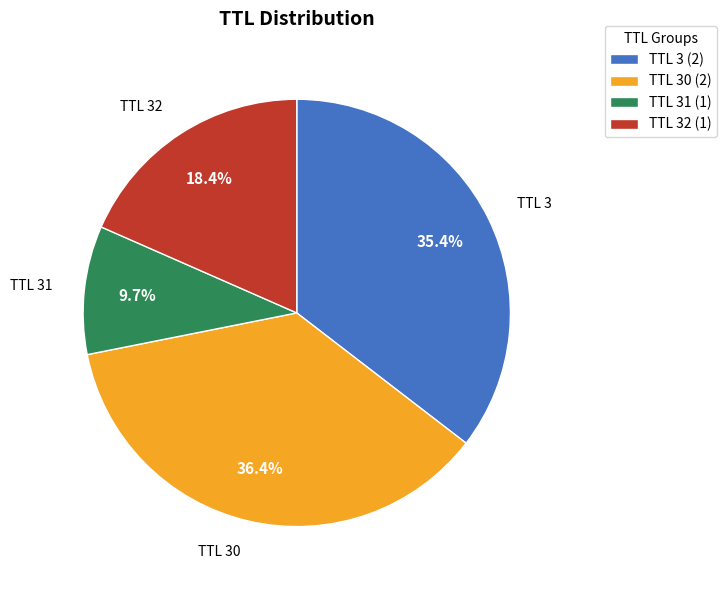

How much of the chart is everything except TTL 3 (2)?

64.6%